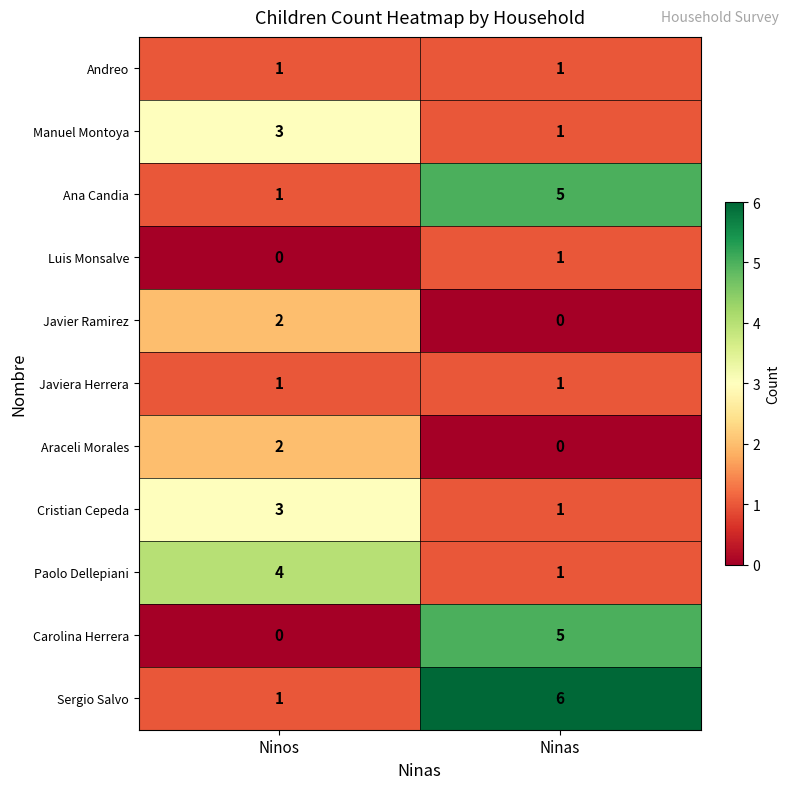

Count the number of data series in this chart.

11